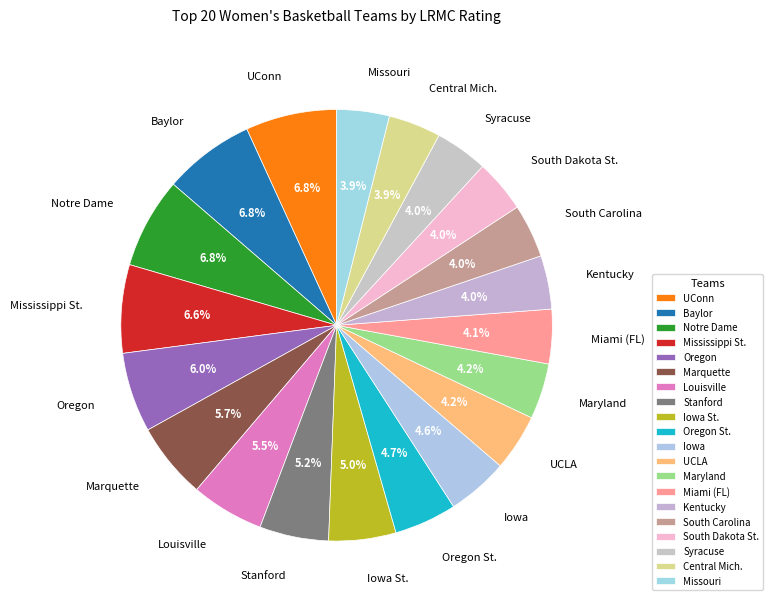

Which slice is the largest?

UConn